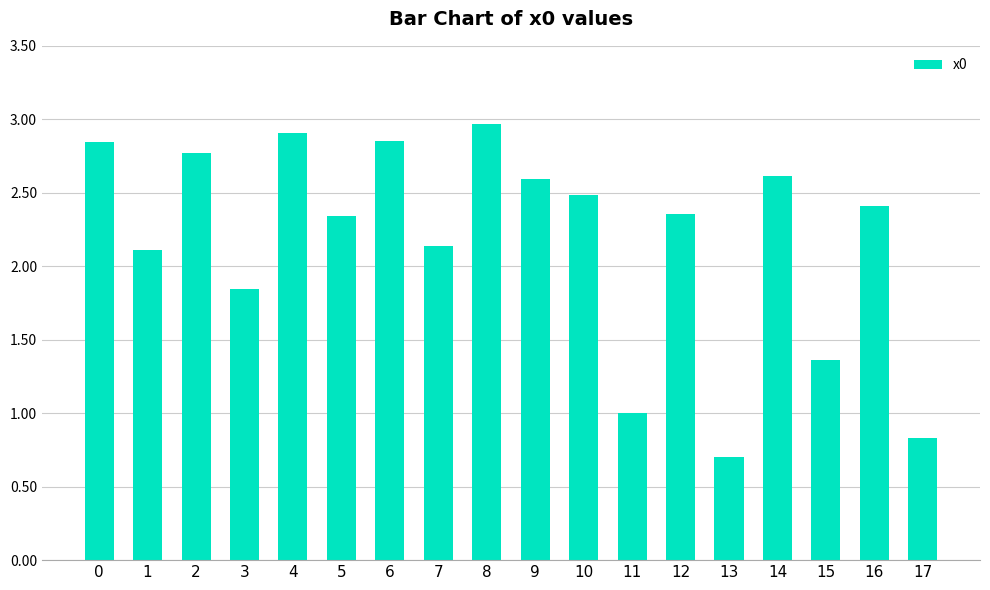

What is the sum of the values at 10 and 11?

3.5